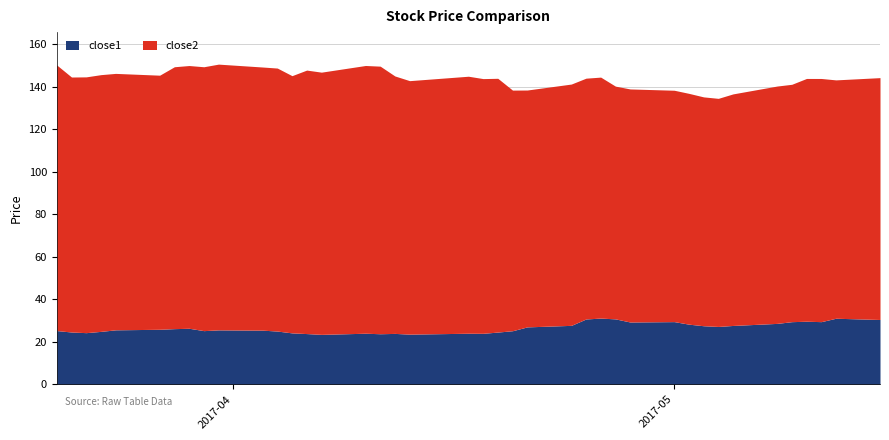

At which label is close1 closest to 27?

2017-04-21